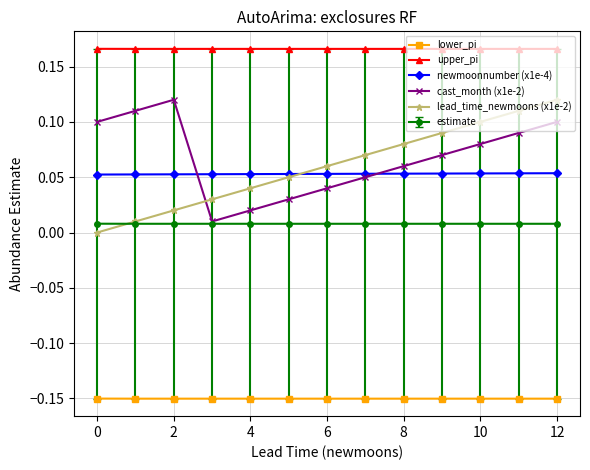

After their last crossing, which series has the higher values: lead_time_newmoons (x1e-2) or cast_month (x1e-2)?

lead_time_newmoons (x1e-2)